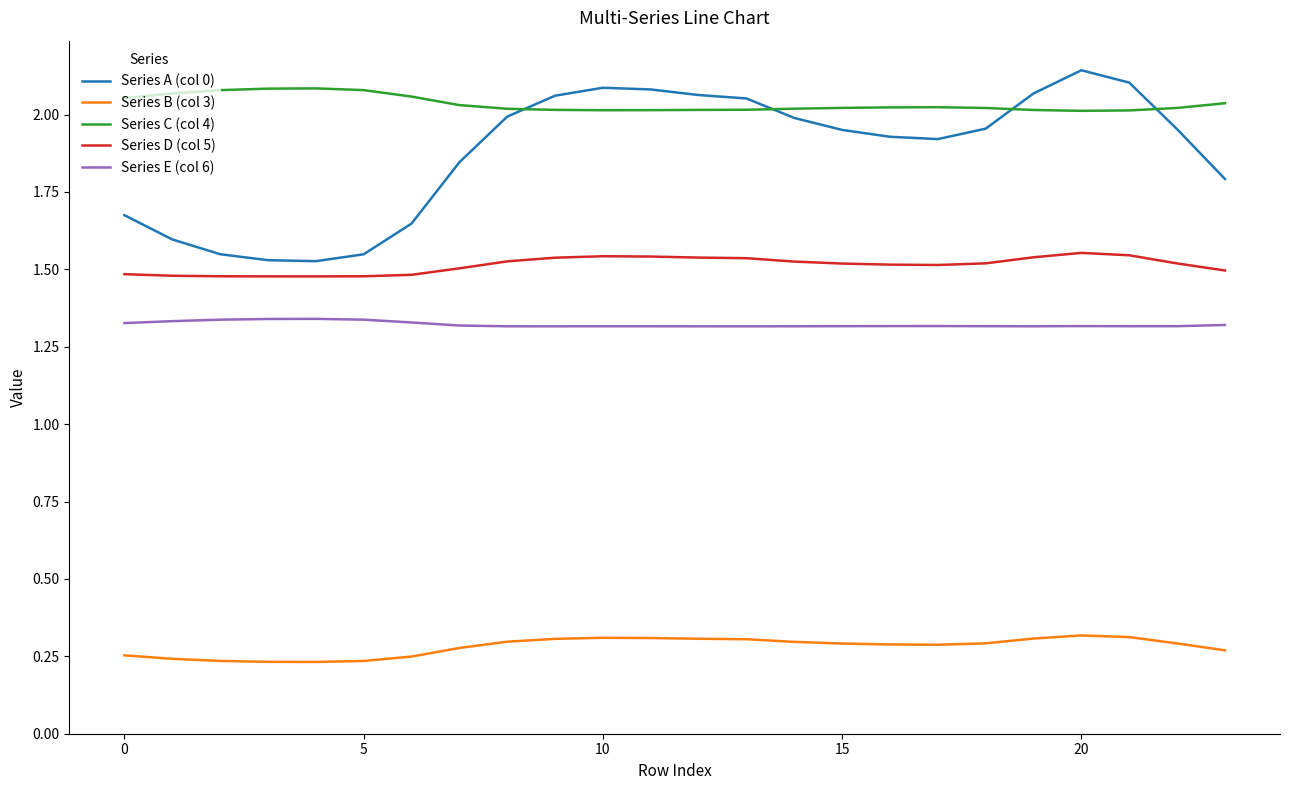

What are all the series names shown in the legend?

Series A (col 0), Series B (col 3), Series C (col 4), Series D (col 5), Series E (col 6)